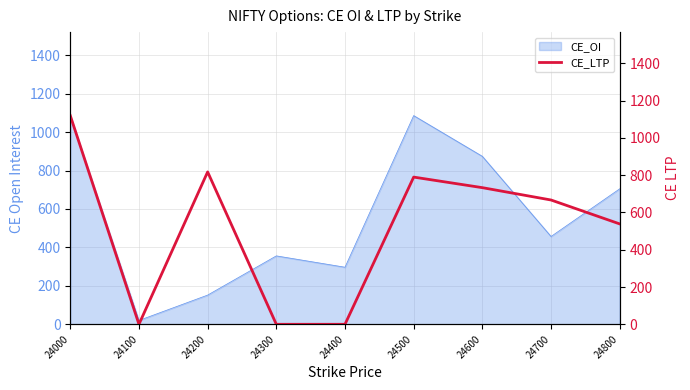

The value at 24000 is 1765.8. True or false?

False